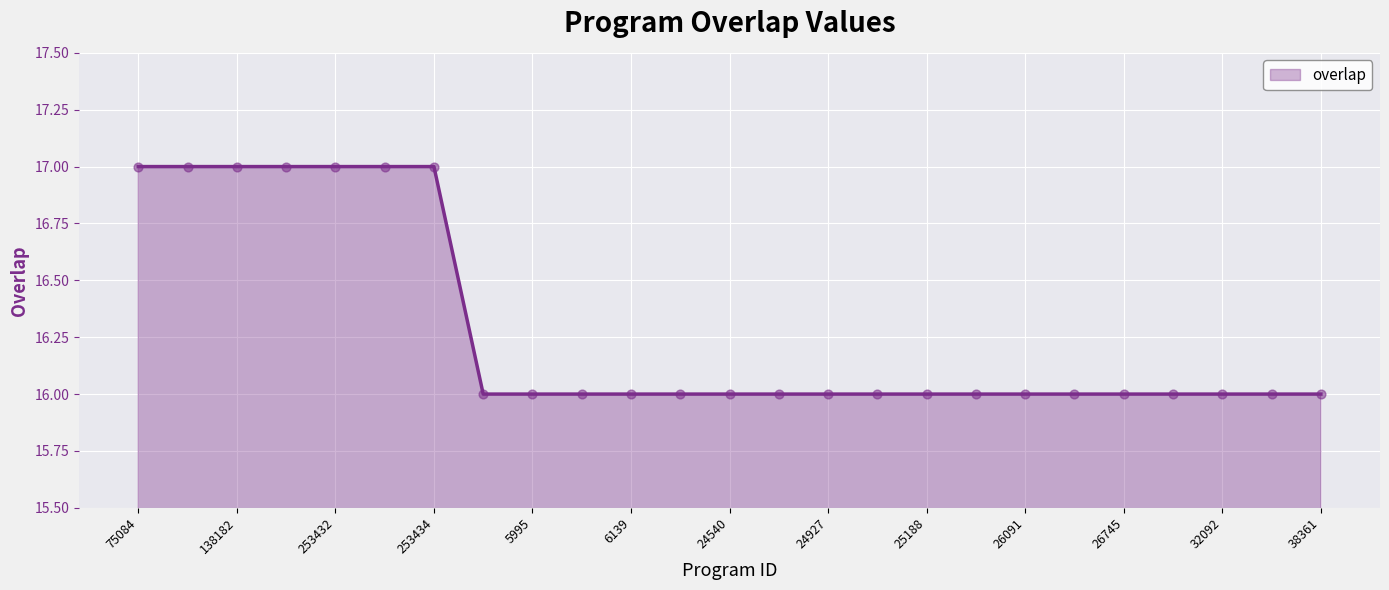

What is the minimum value shown in the chart?

16